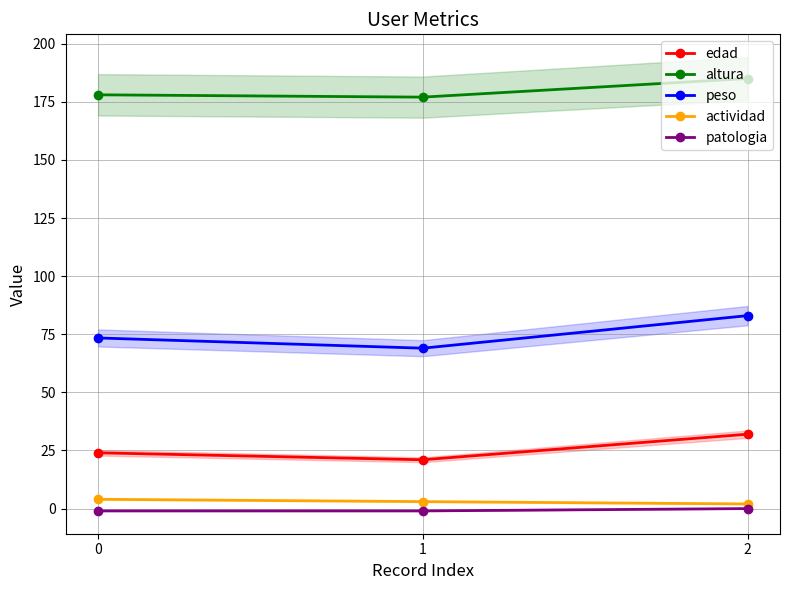

Reading left to right, list all the values displayed in this chart.

edad: 24.0	21.0	32.0
altura: 178.0	177.0	185.0
peso: 73.4	69.0	83.0
actividad: 4.0	3.0	2.0
patologia: -1.0	-1.0	0.0